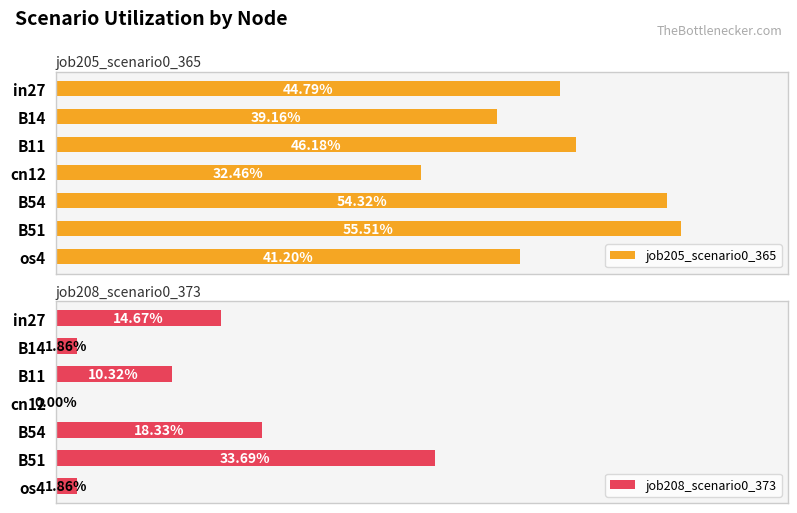

Which series changed the most between B11 and os4?

job208_scenario0_373